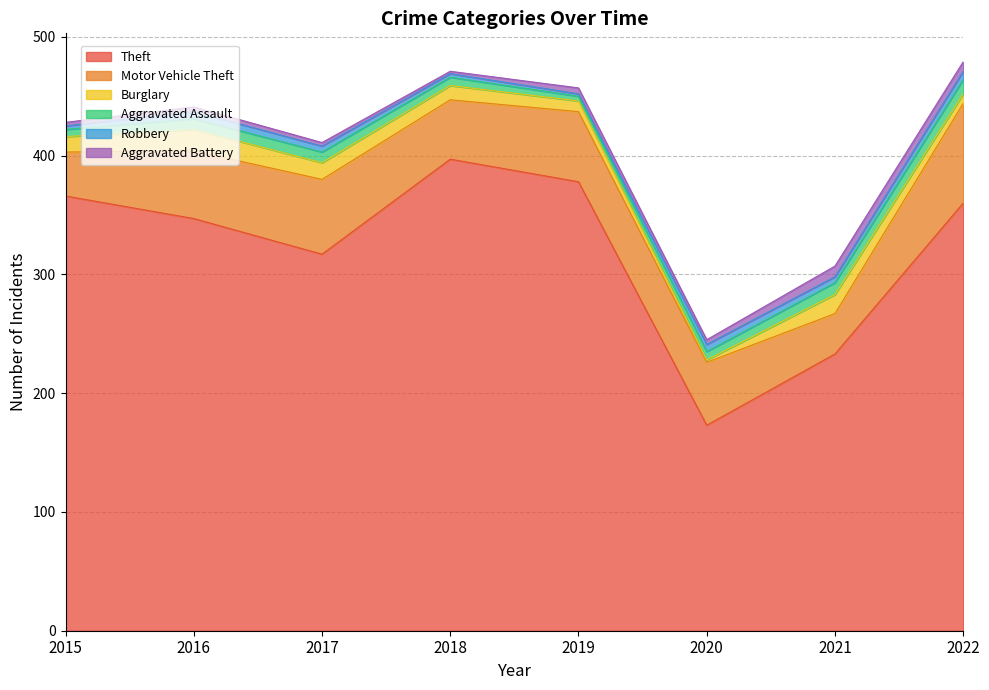

In Robbery, how many points are higher than both neighbors (excluding endpoints)?

2